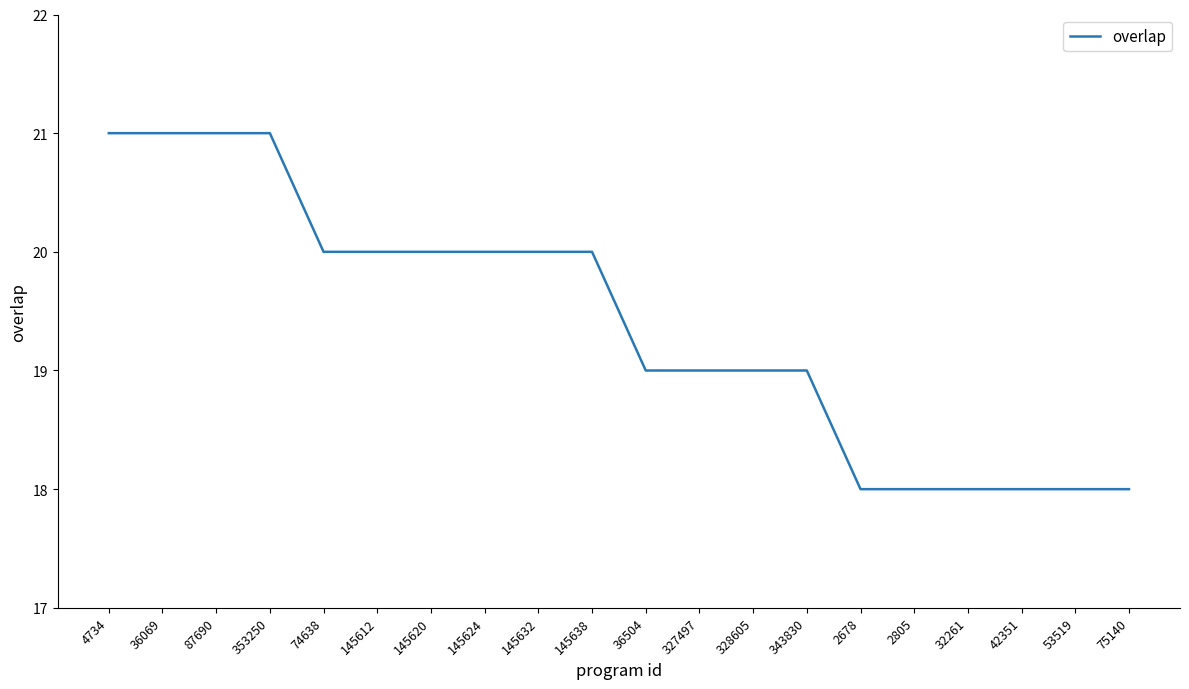

Reading right to left, what are all the values shown in this chart?

18	18	18	18	18	18	19	19	19	19	20	20	20	20	20	20	21	21	21	21